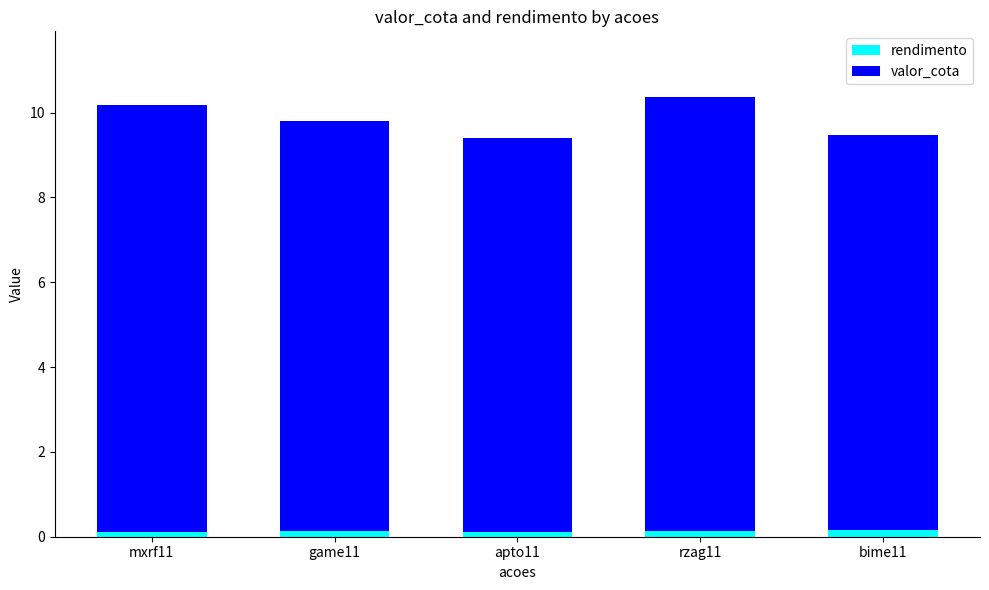

True or false: rendimento has a value of 0.1 at game11.

True